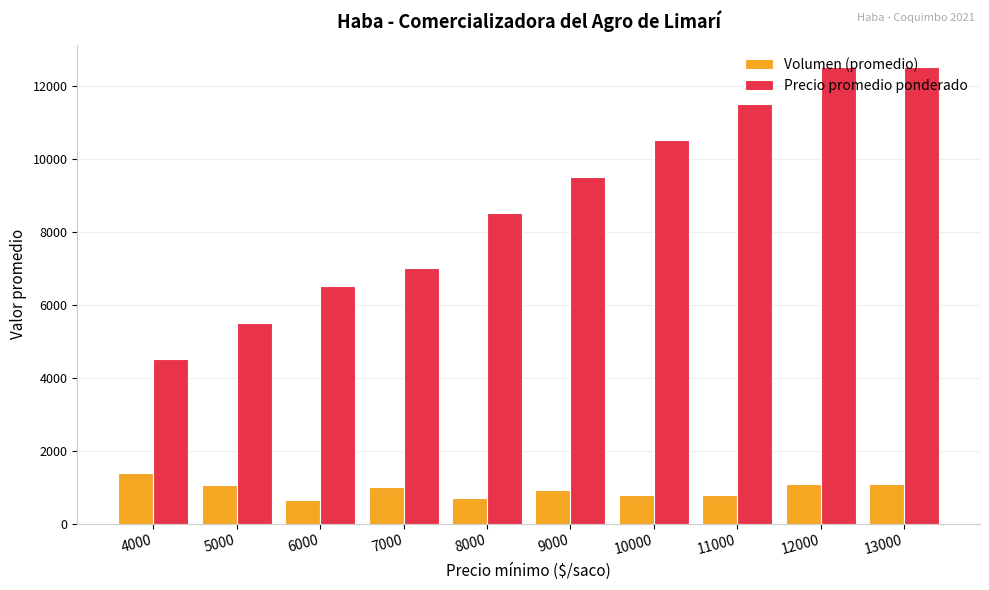

Which series has the largest range (max minus min)?

Precio promedio ponderado